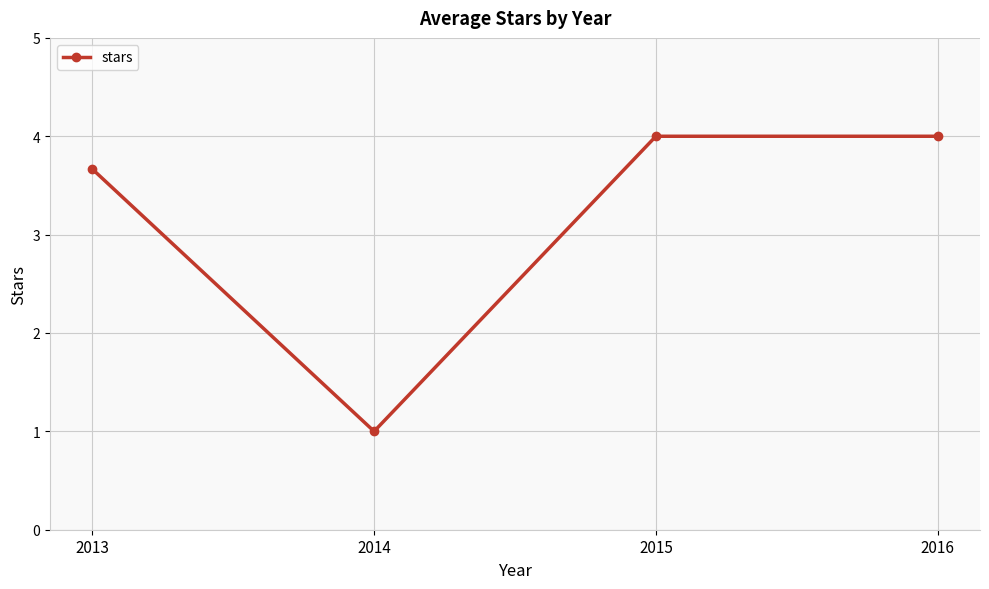

Which category has the lowest value across all series?

2014